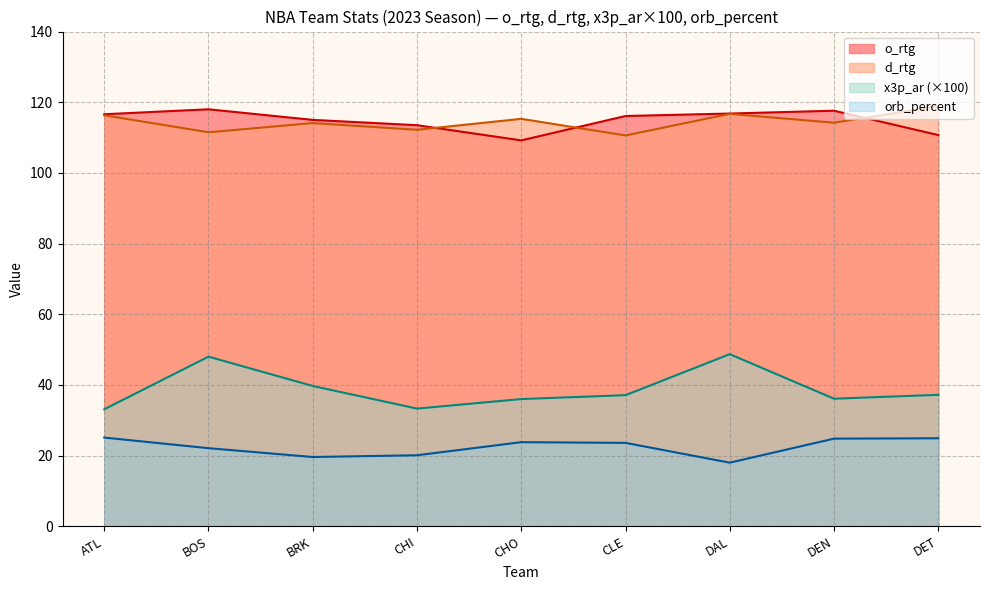

What is the difference between the maximum and minimum values in the orb_percent series?

7.1